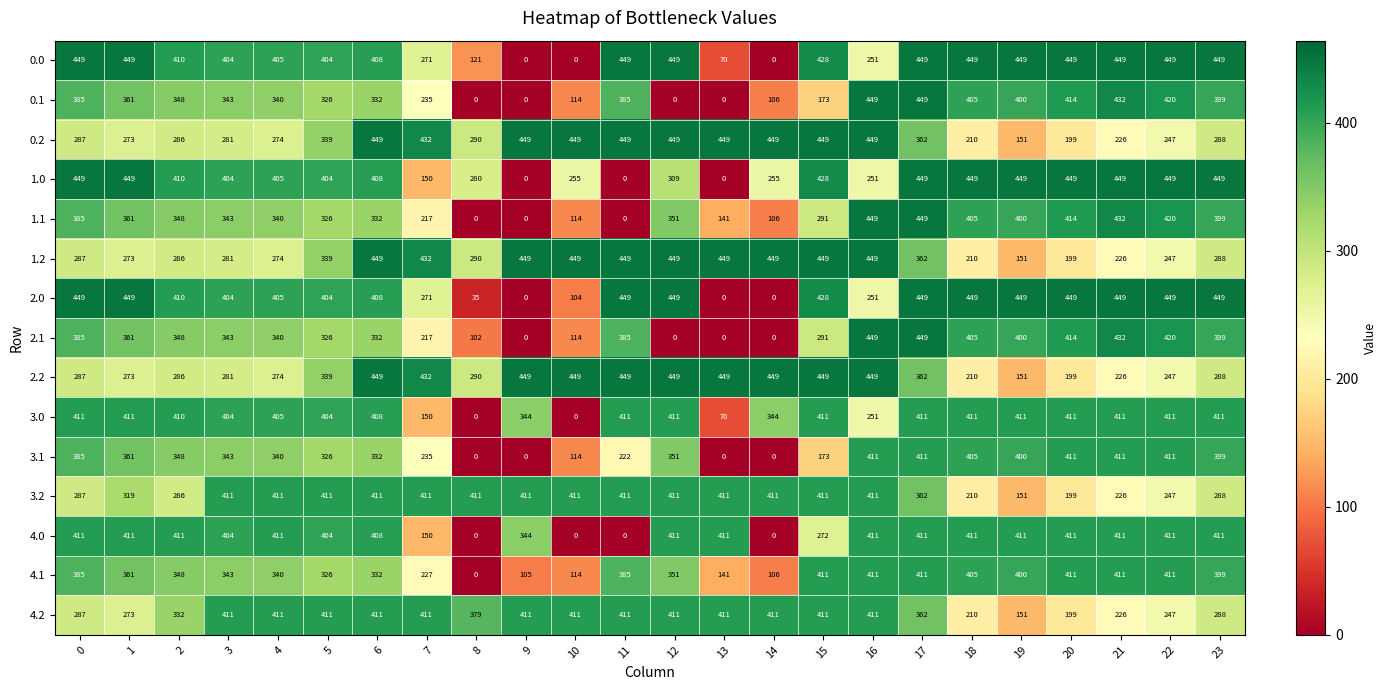

What is the spread (max minus min) of values at 14?

449